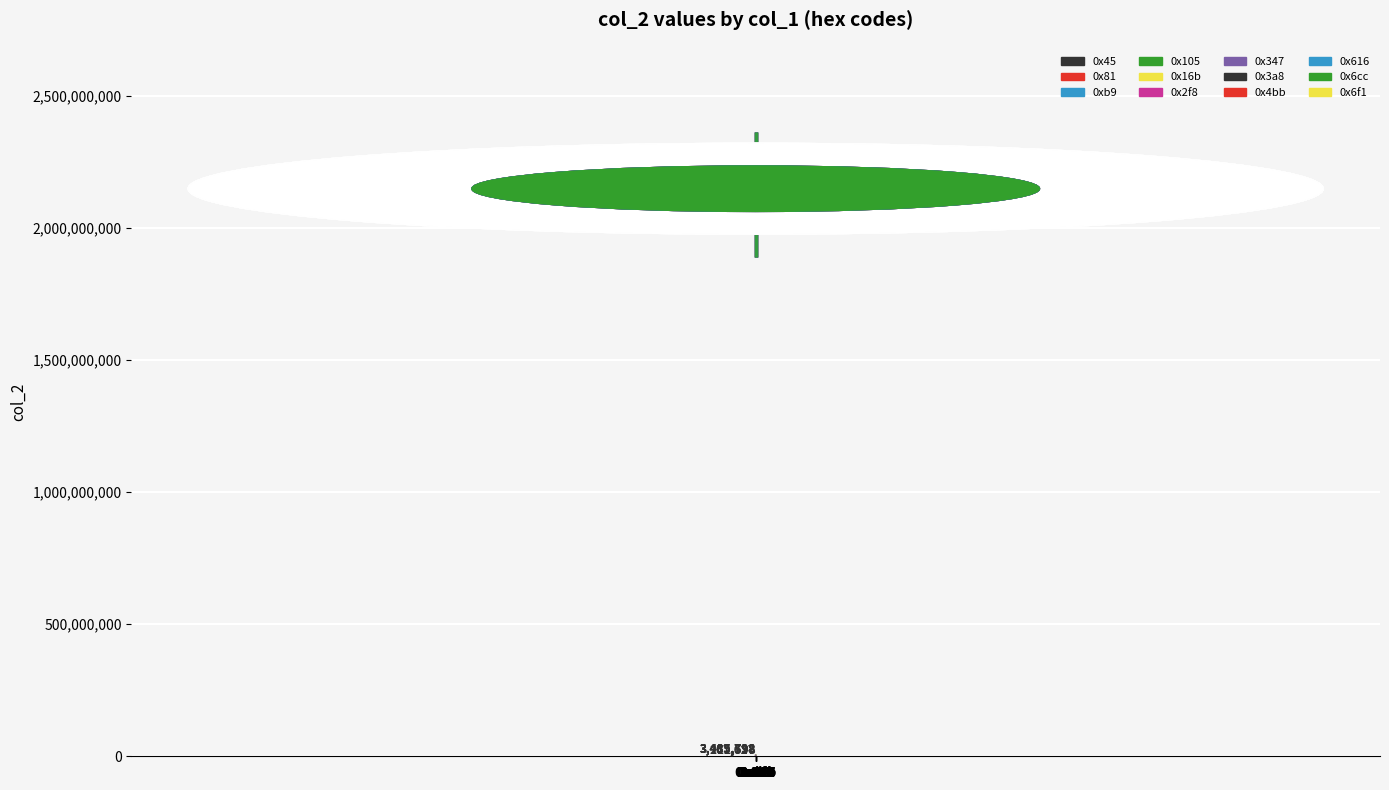

What is the sum of all values?

10755067450